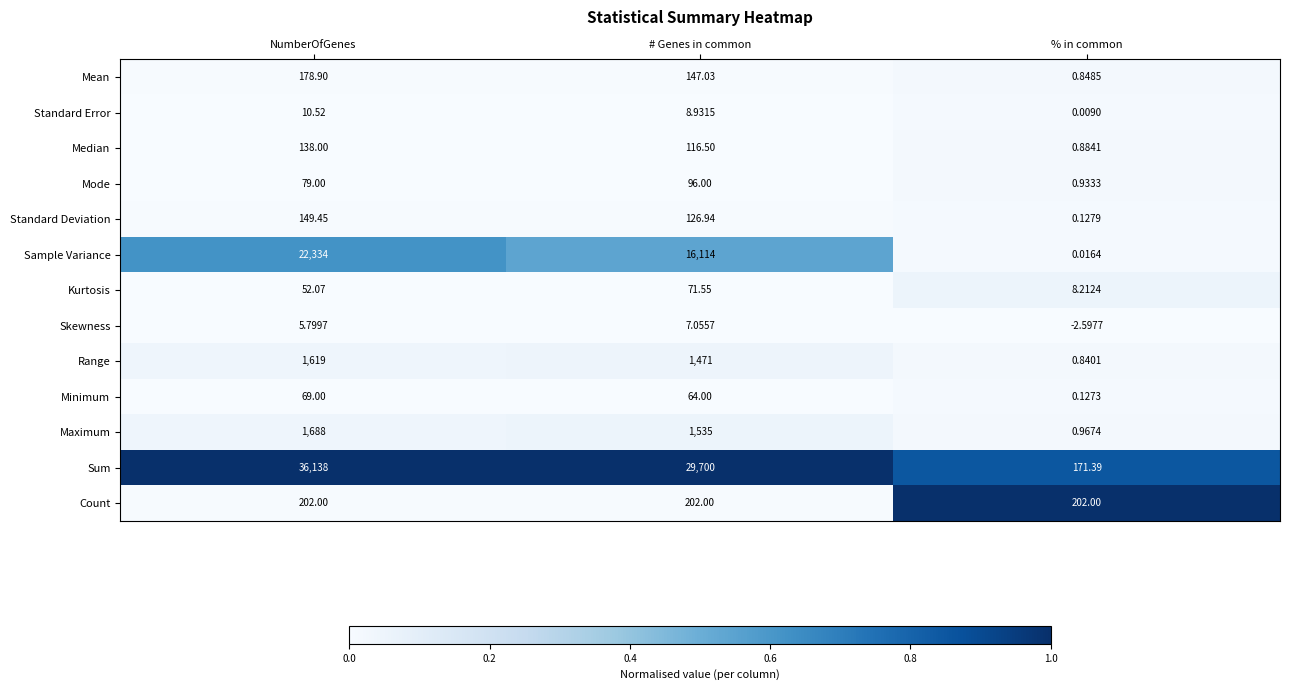

Which label corresponds to the largest value in the chart?

NumberOfGenes